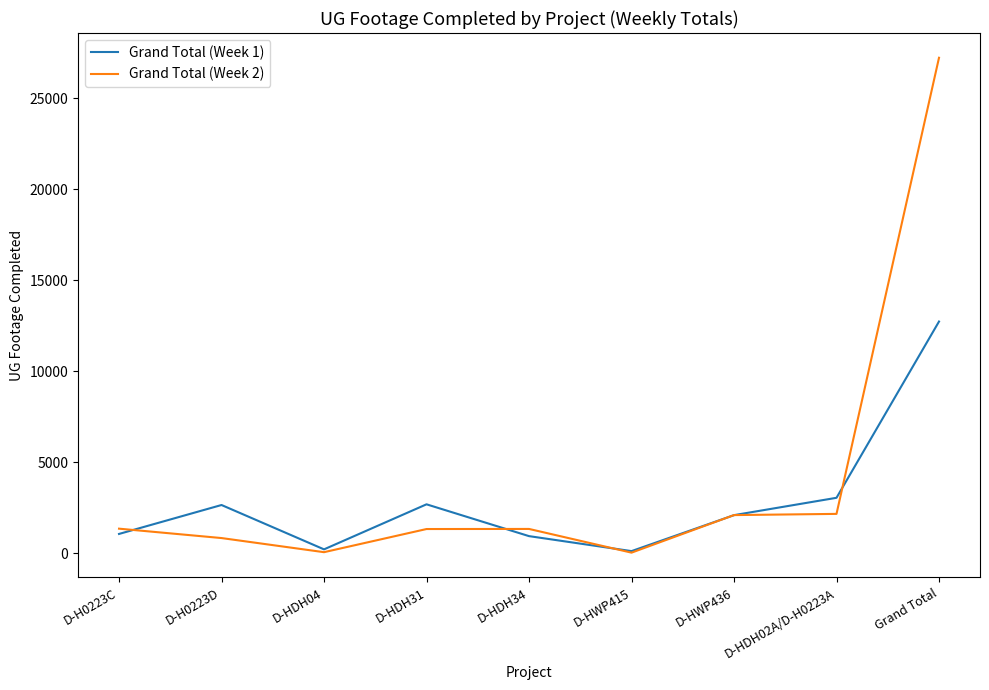

What is the highest value of the Grand Total (Week 2) series?

27211